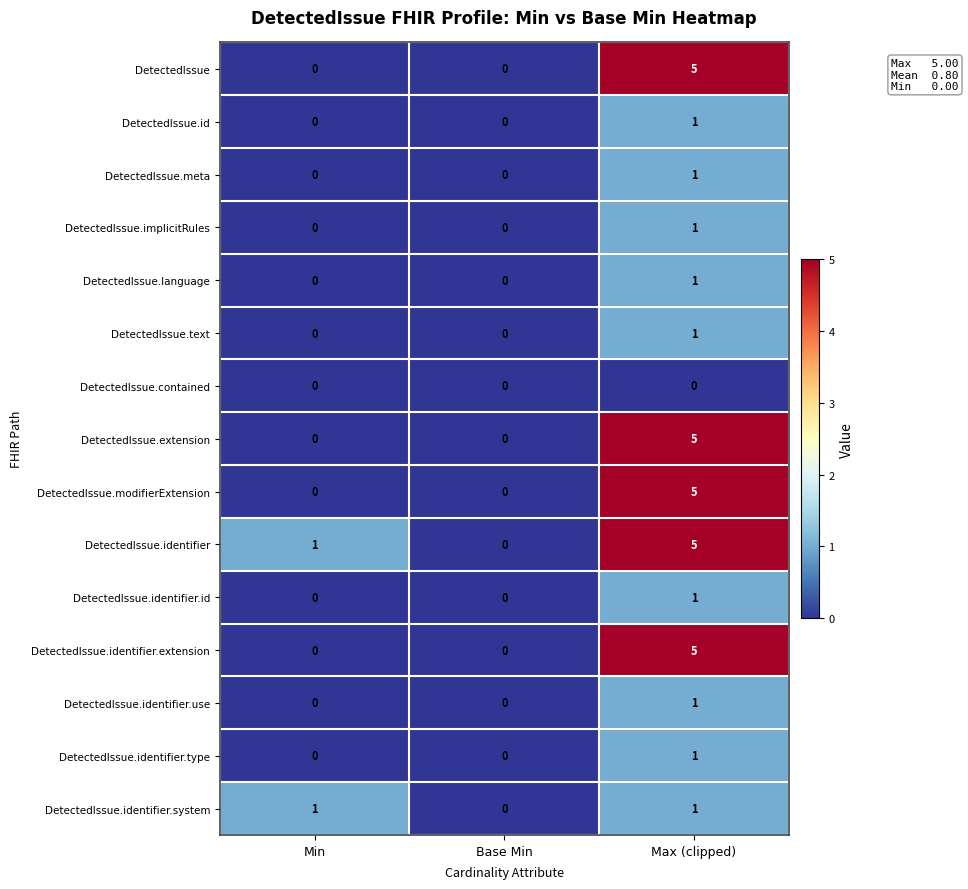

How many DetectedIssue.id values are between 0 and 1?

3